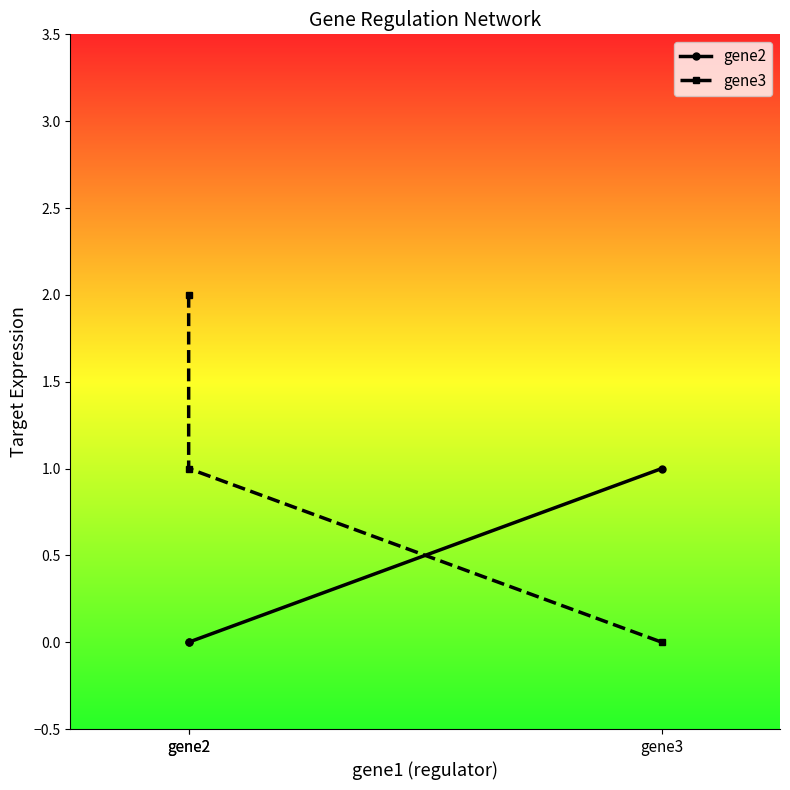

Reading left to right, what are all the values shown in this chart?

gene2: 0	0	1
gene3: 2	1	0